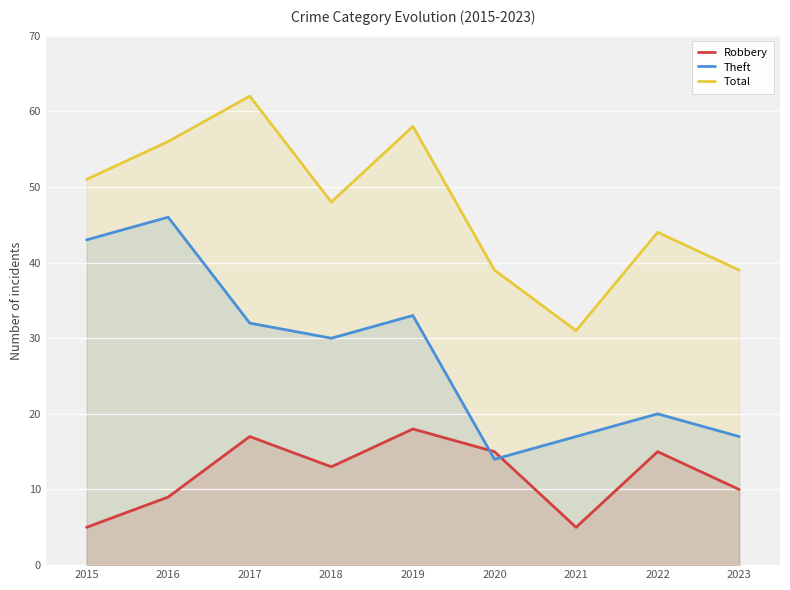

Reading left to right, transcribe all the data shown in this chart.

Robbery: 5	9	17	13	18	15	5	15	10
Theft: 43	46	32	30	33	14	17	20	17
Total: 51	56	62	48	58	39	31	44	39